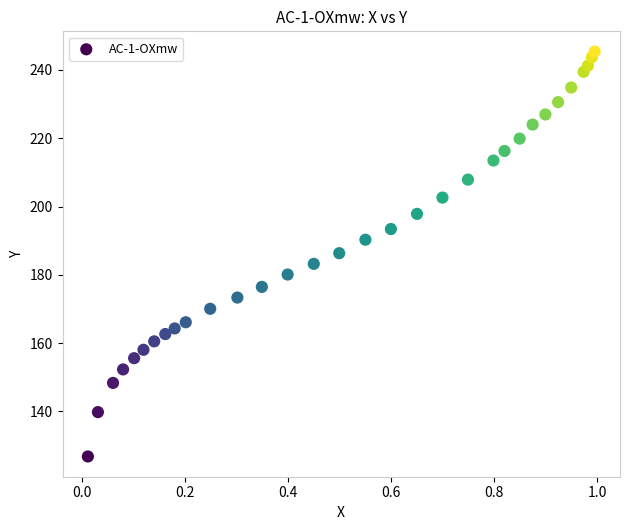

What is the range of Y values (max minus min)?

118.6